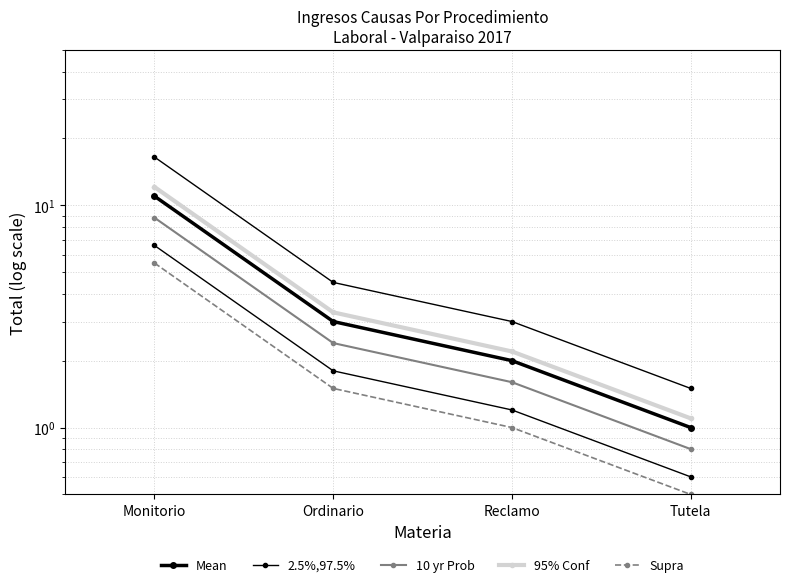

What is the value of the Mean point at the 3rd from the left?

2.0